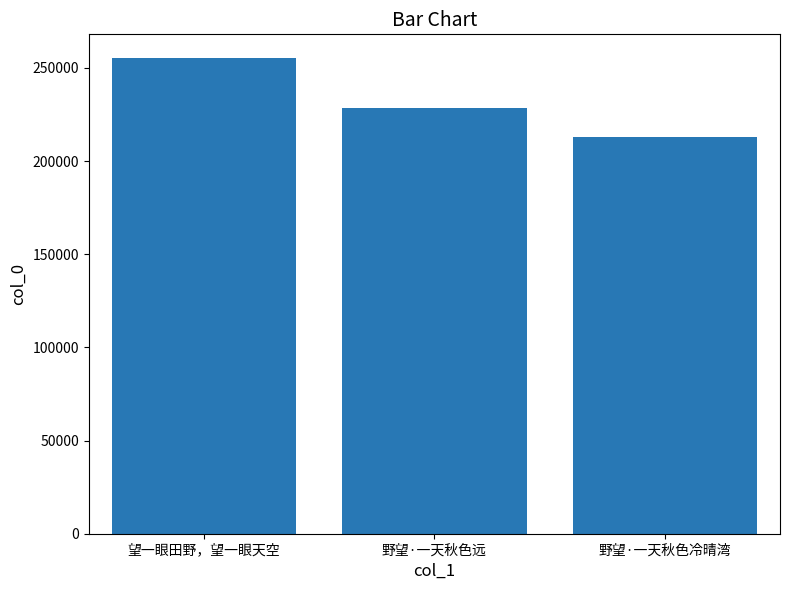

Reading left to right, what are all the values shown in this chart?

255273	228431	212970